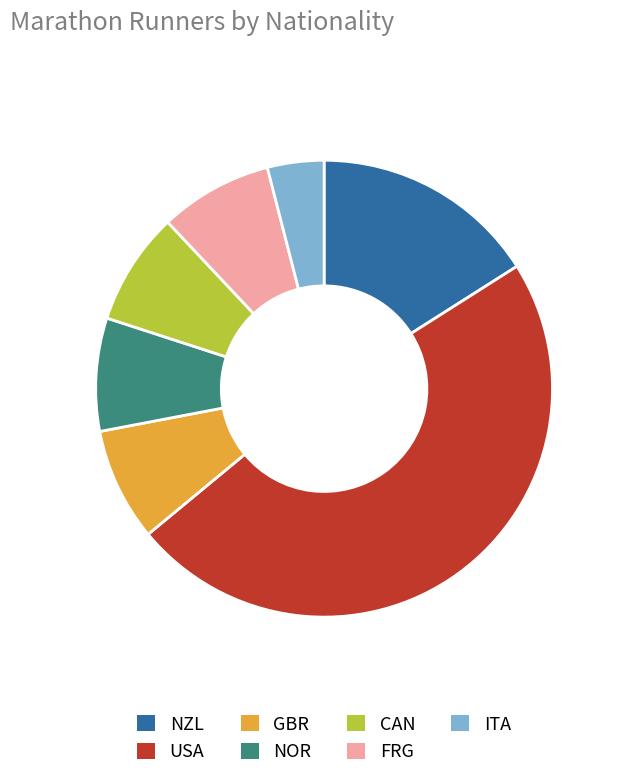

How many slices are in this pie chart?

7